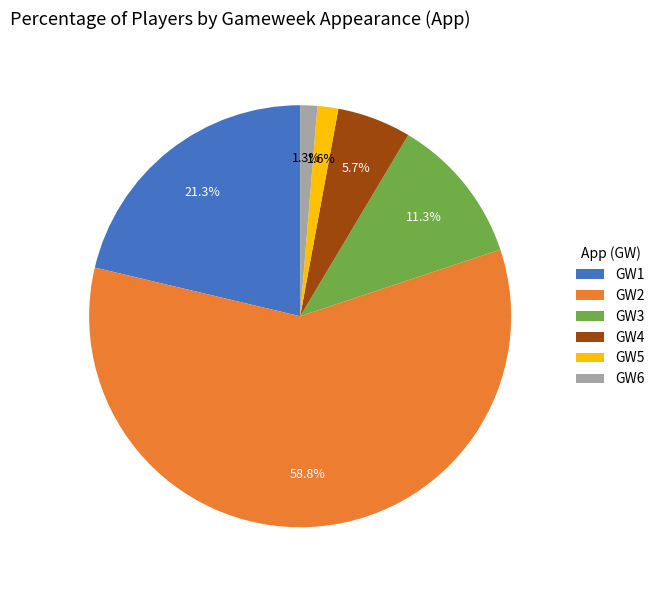

What percentage do GW4 and GW1 together represent?

27.0%